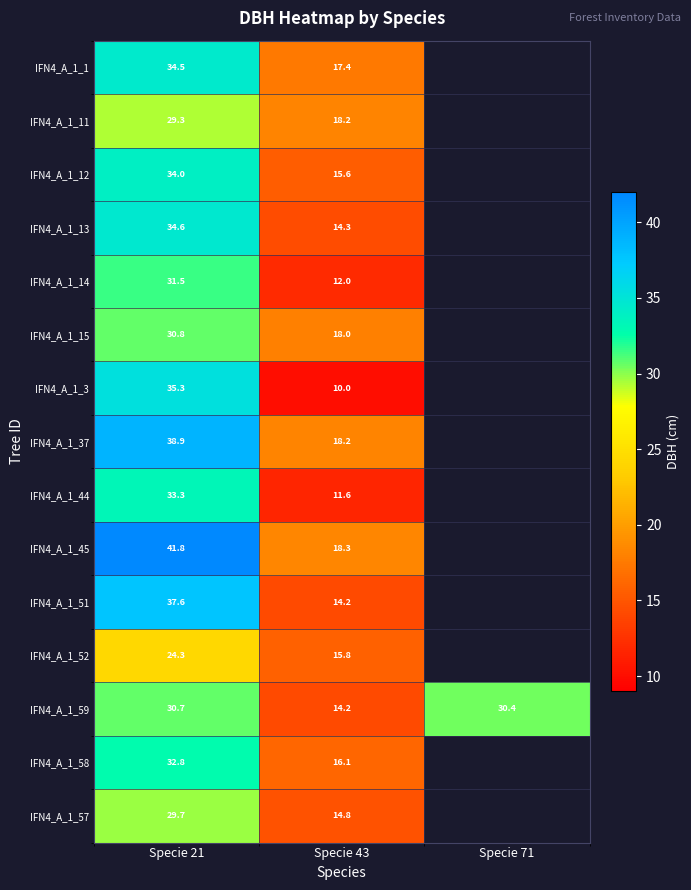

Which has a higher value, Specie 71 or Specie 43?

Specie 43